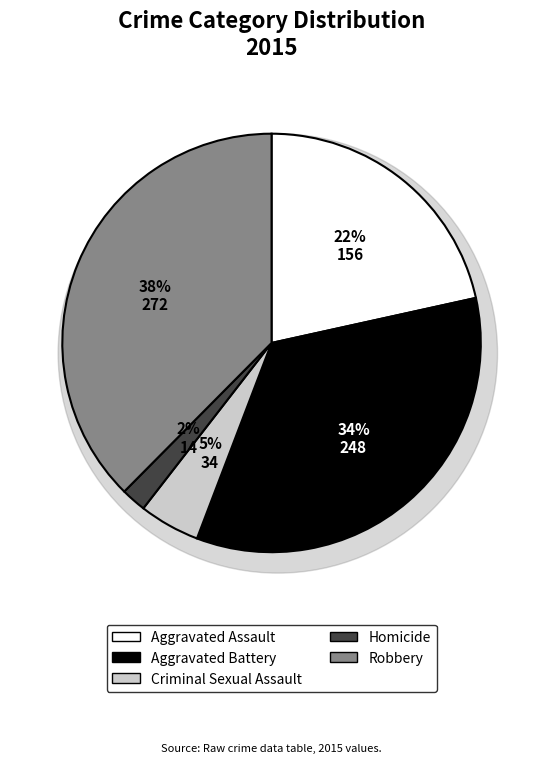

What percentage is NOT represented by Aggravated Battery?

65.7%